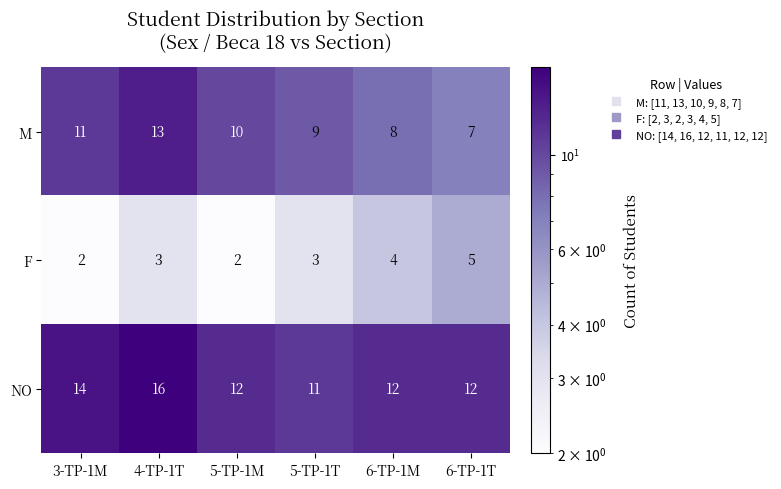

The M series shows 13 at 4-TP-1T. True or false?

True